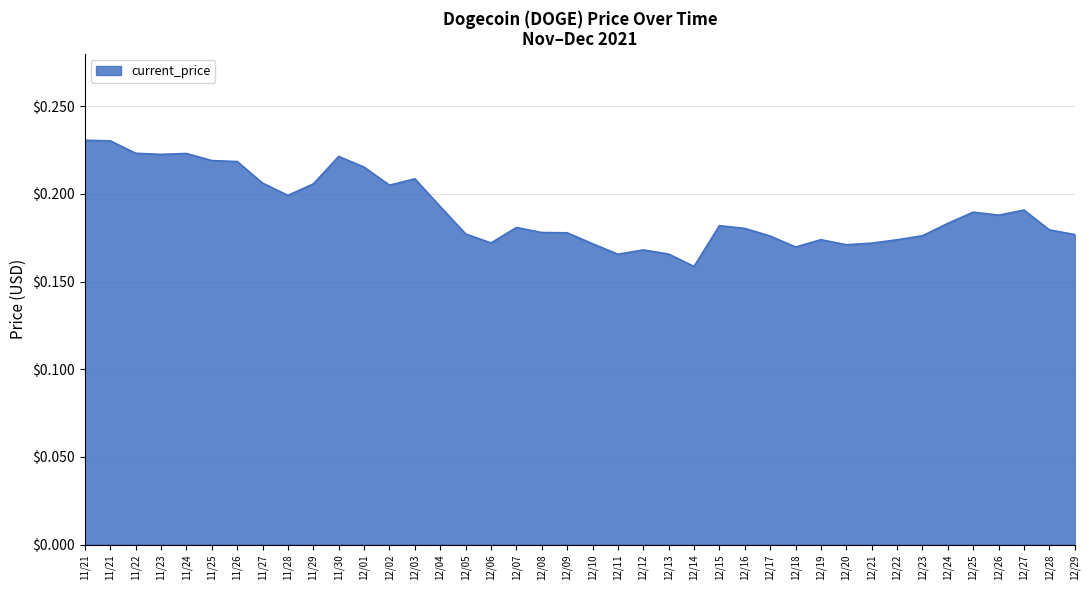

Rank the categories by value from lowest to highest.

12/14, 12/11, 12/13, 12/12, 12/18, 12/20, 12/10, 12/21, 12/06, 12/22, 12/19, 12/17, 12/23, 12/29, 12/05, 12/09, 12/08, 12/28, 12/16, 12/07, 12/15, 12/24, 12/26, 12/25, 12/27, 12/04, 11/28, 12/02, 11/29, 11/27, 12/03, 12/01, 11/26, 11/25, 11/30, 11/23, 11/24, 11/22, 11/21, 11/21